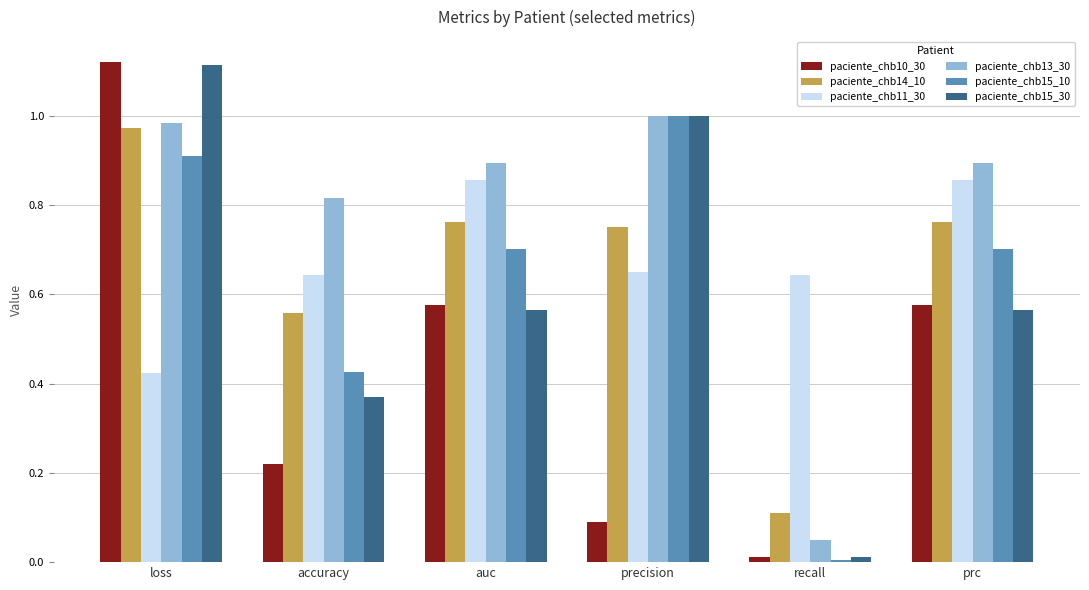

How many bars are there in each group?

6